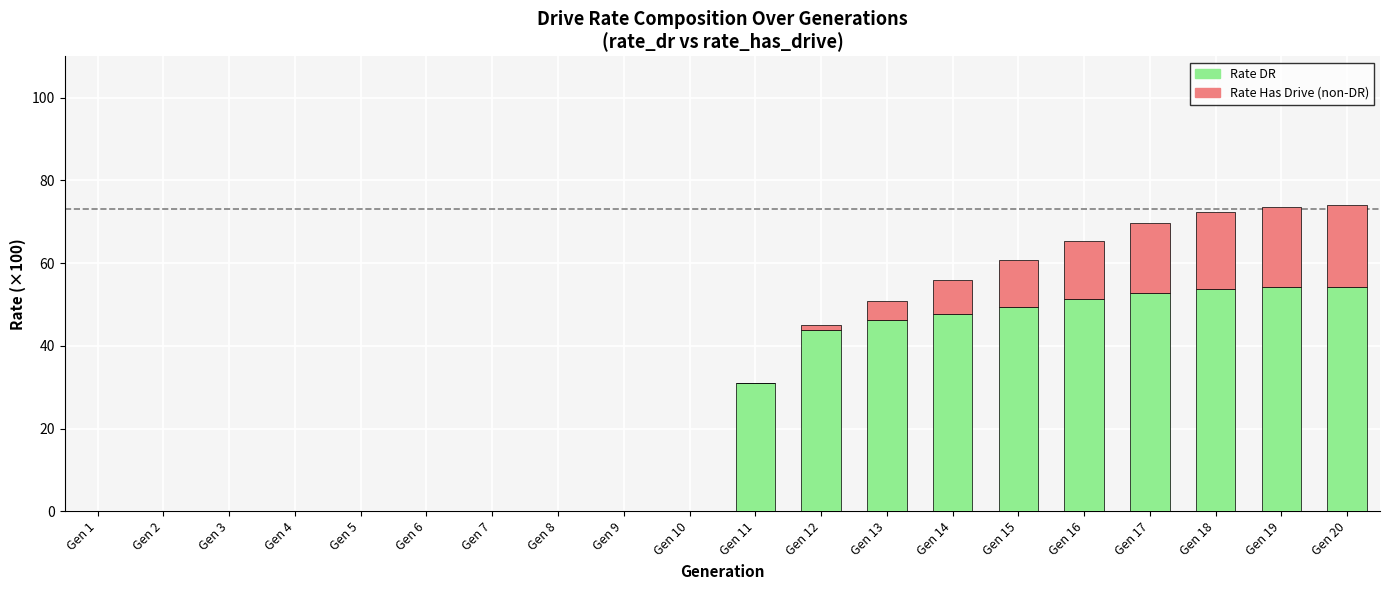

What is the total value across all series at Gen 18?

72.3